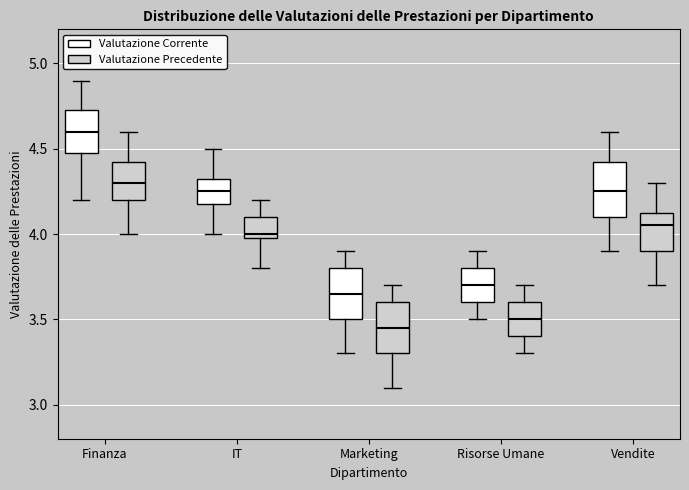

Which box has the highest median line?

Finanza (Valutazione Corrente)